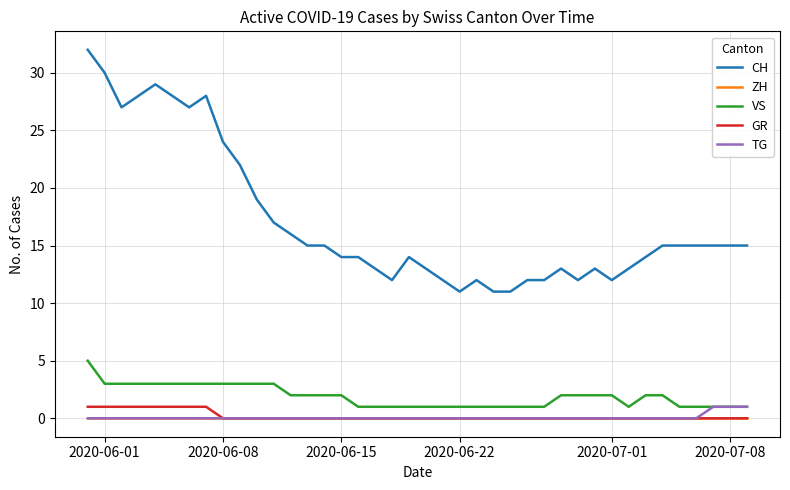

Which series has the largest total across all categories?

CH